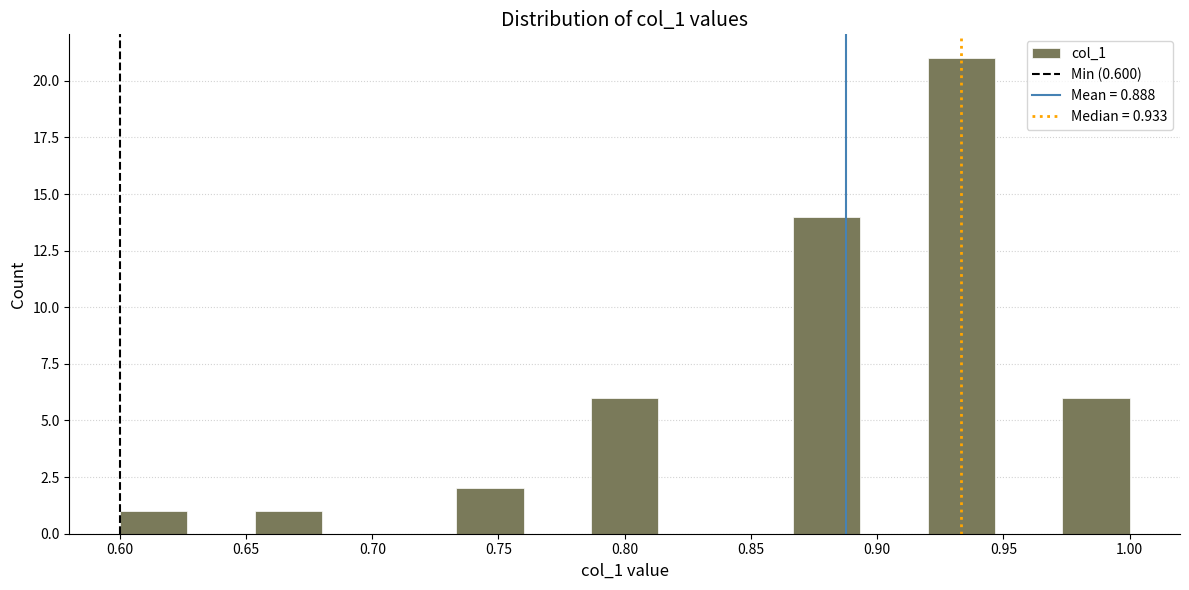

Reading left to right, list every bar in this chart as the range it spans on the x-axis followed by its height. Neither the bar edges nor the heights are printed on the chart, so give them approximately, as read against the axes.

0.600 to 0.625: 1
0.625 to 0.655: 0
0.655 to 0.680: 1
0.680 to 0.705: 0
0.705 to 0.735: 0
0.735 to 0.760: 2
0.760 to 0.785: 0
0.785 to 0.815: 6
0.815 to 0.840: 0
0.840 to 0.865: 0
0.865 to 0.895: 14
0.895 to 0.920: 0
0.920 to 0.945: 21
0.945 to 0.975: 0
0.975 to 1.000: 6